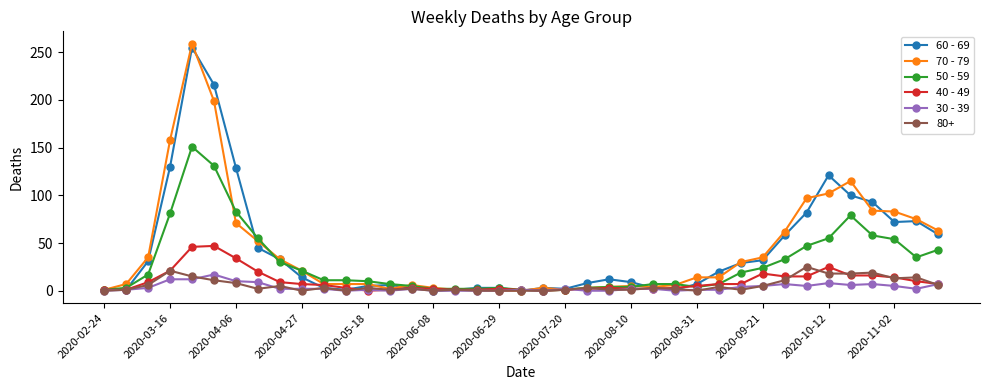

True or false: 70 - 79 has more than 0 points higher than both neighbors.

True